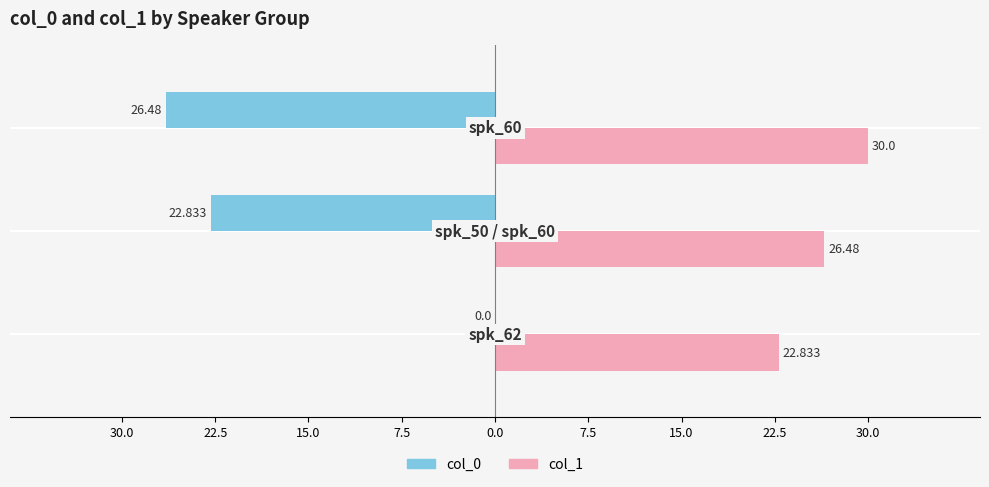

What are all the series names shown in the legend?

col_0, col_1